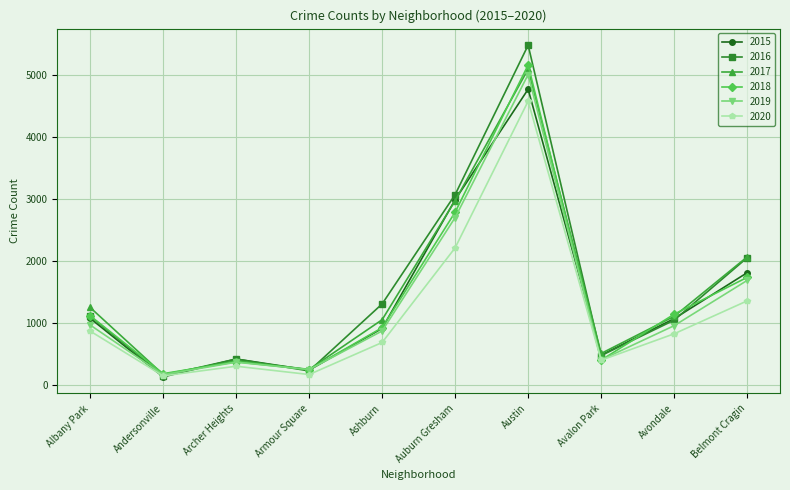

Does the chart display data point markers on the line(s)?

Yes